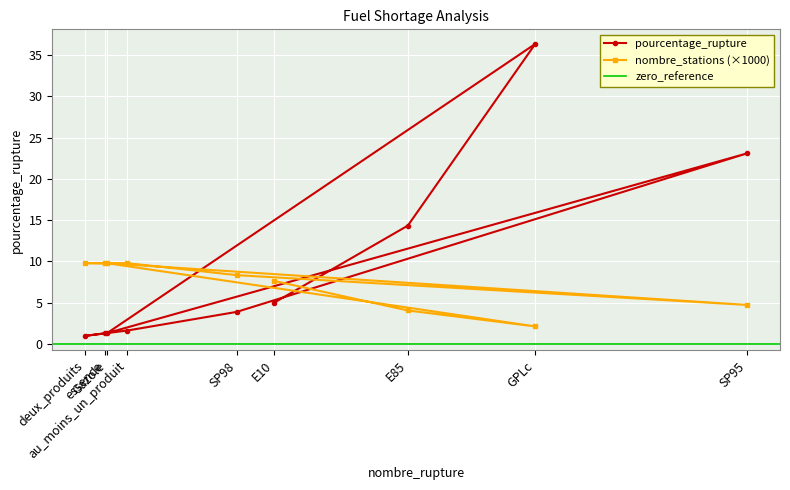

Which category has the lowest value in the nombre_stations series?

GPLc